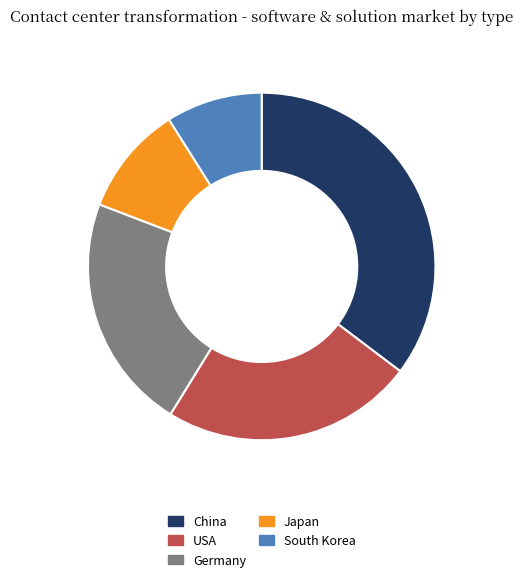

Which category has the biggest portion of the pie?

China